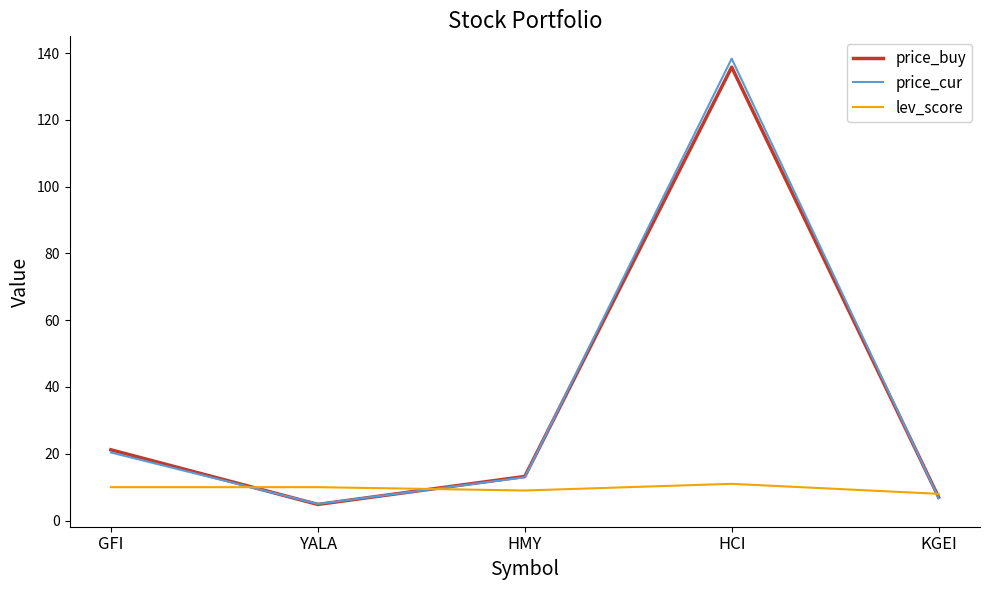

What position from the right is GFI?

5